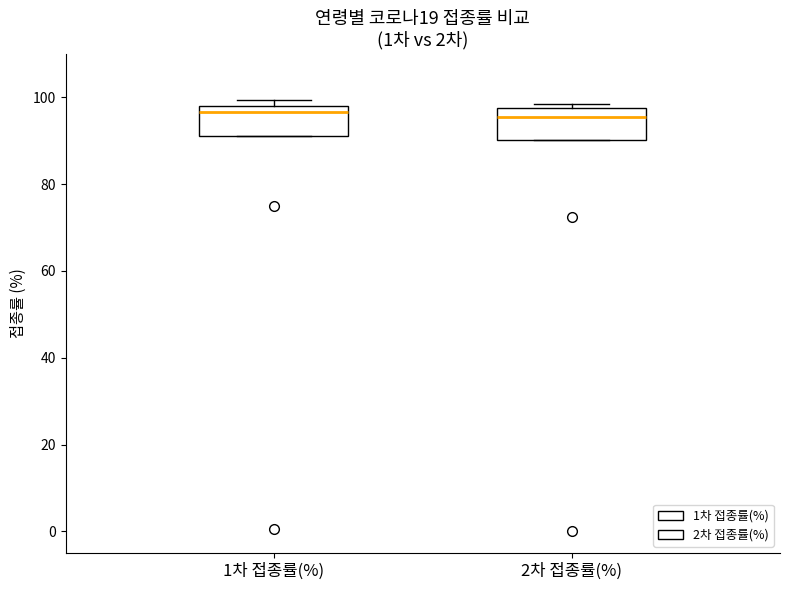

Where does the median line of the box for 1차 접종률(%) sit on the y-axis? The values are not printed on the chart, so give them approximately, as read against the axis.

96